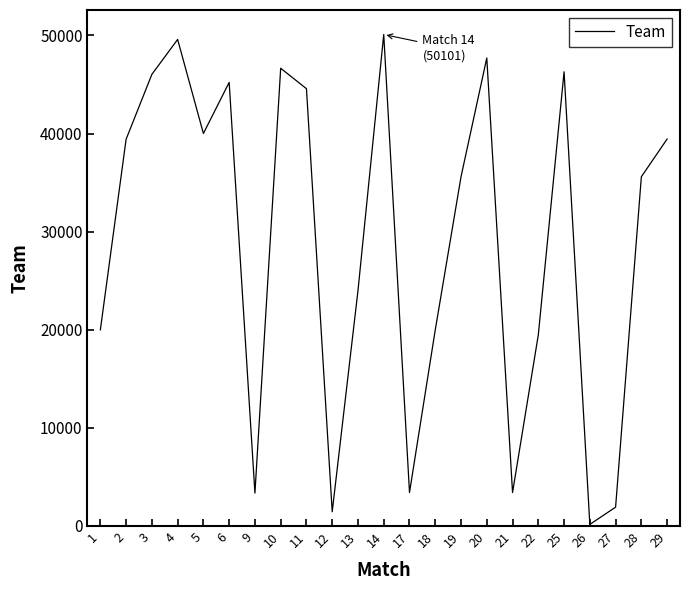

What is the maximum value shown in the chart?

50101